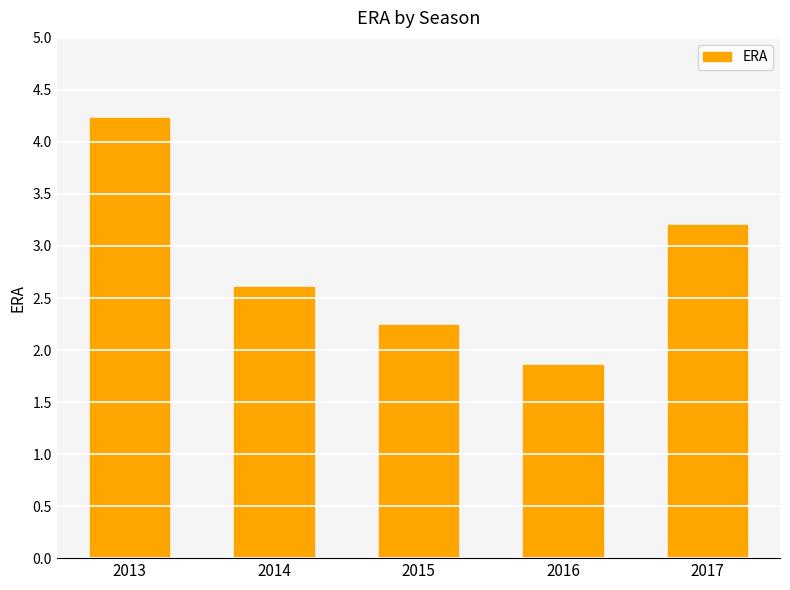

What is the value of the 4th bar from the left?

1.9